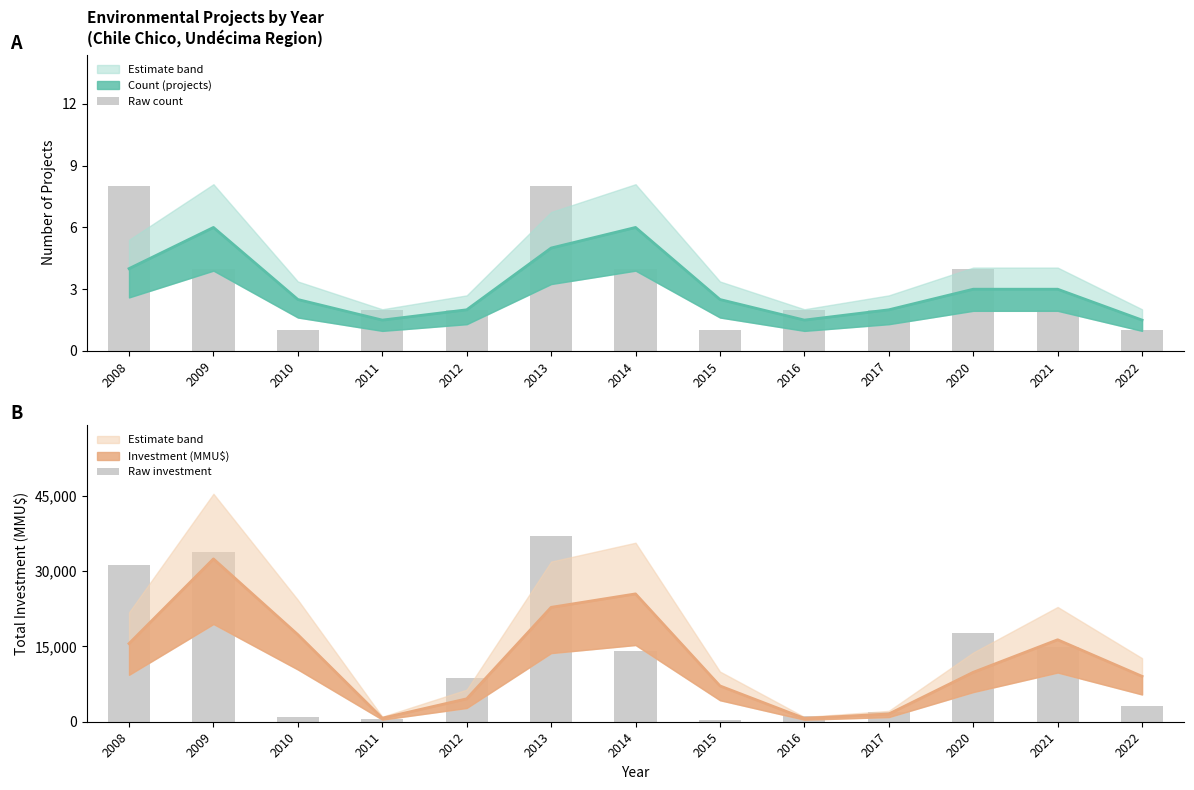

Reading left to right, transcribe all the data shown in this chart.

Raw count: 2008=8	2009=4	2010=1	2011=2	2012=2	2013=8	2014=4	2015=1	2016=2	2017=2	2020=4	2021=2	2022=1
Raw investment: 2008=31130	2009=33724	2010=950	2011=469	2012=8665	2013=36900	2014=14026	2015=250	2016=1092	2017=2000	2020=17688	2021=14964	2022=3124